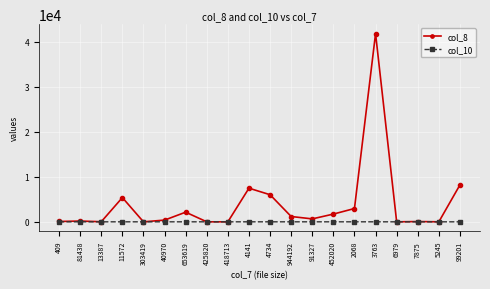

Which category has the highest value across all series?

3763